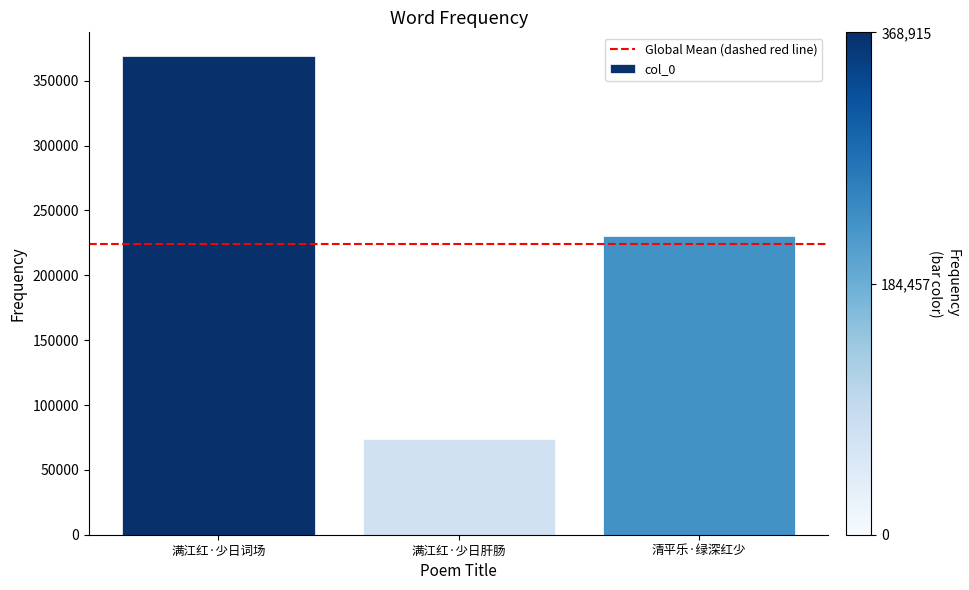

Read the value at 满江红·少日词场, to the nearest 50.

368900